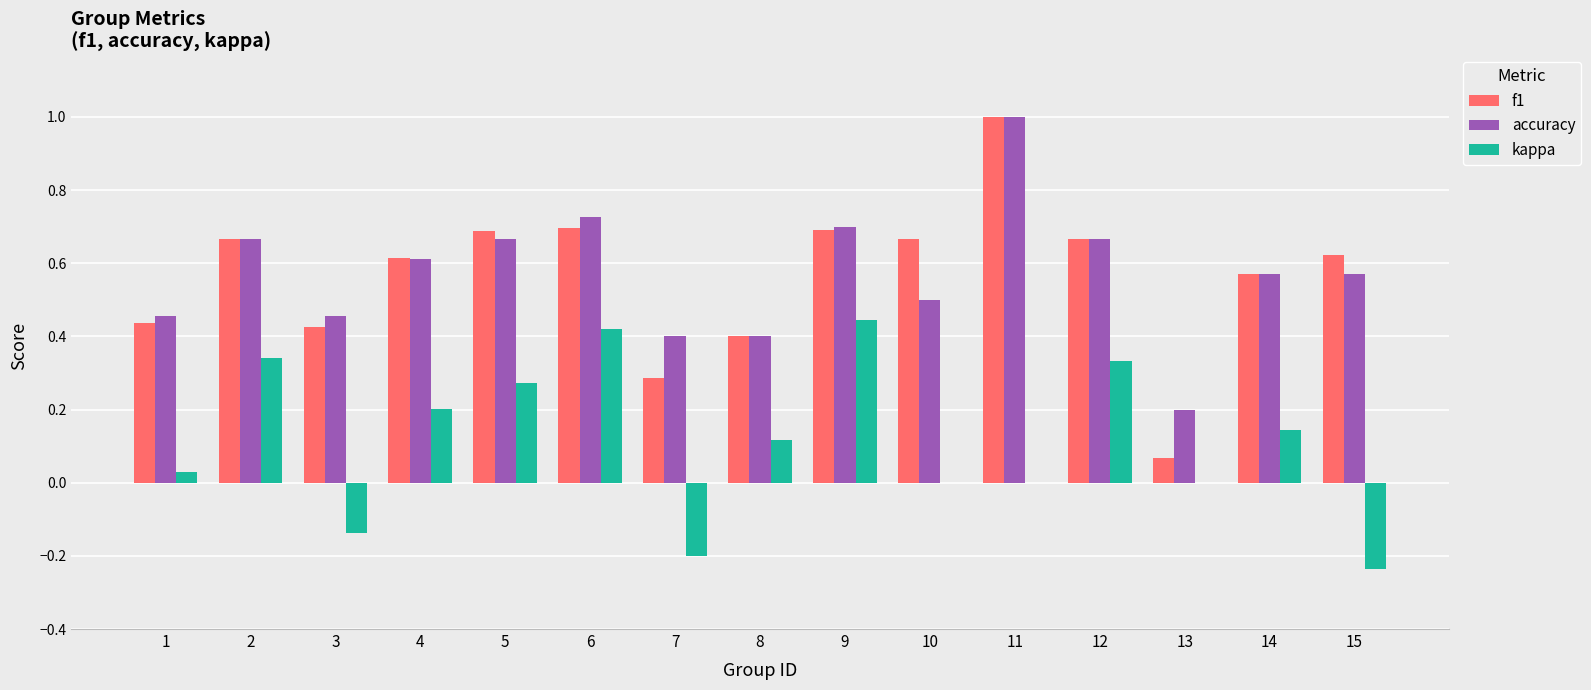

At which category is the sum across all series the highest?

11